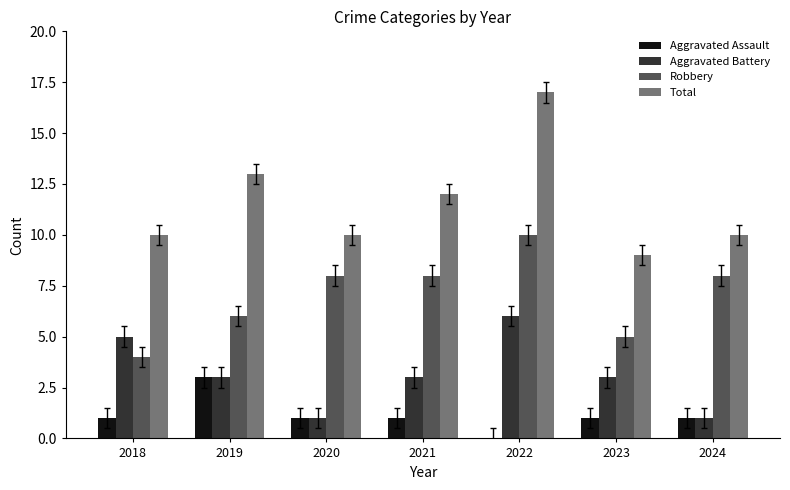

Which label corresponds to the largest value in the chart?

2022